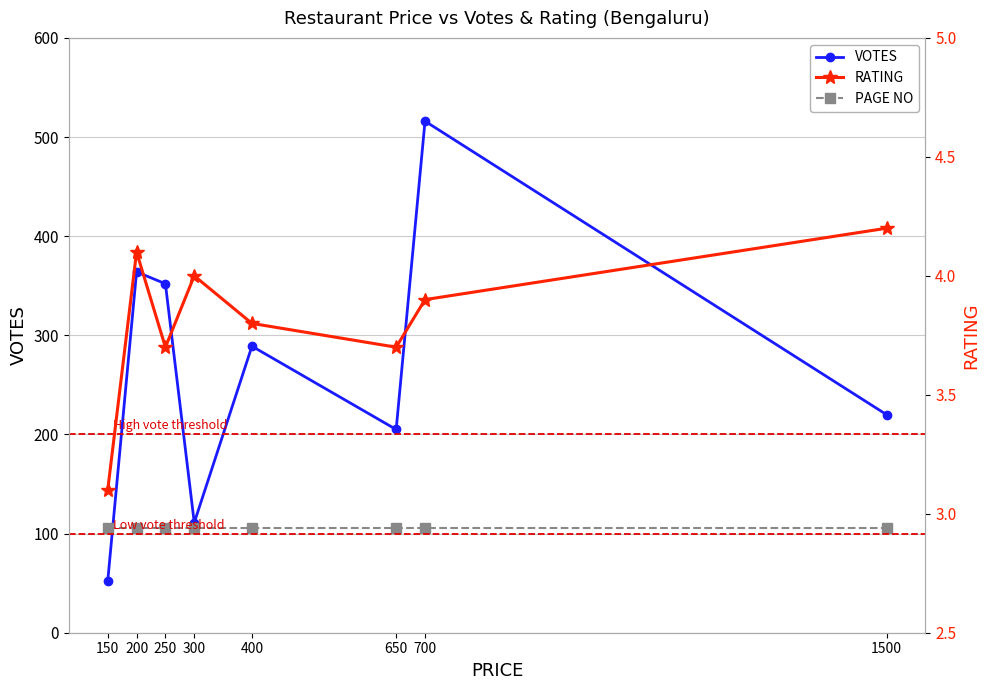

Which series changed the most between 250 and 400?

VOTES